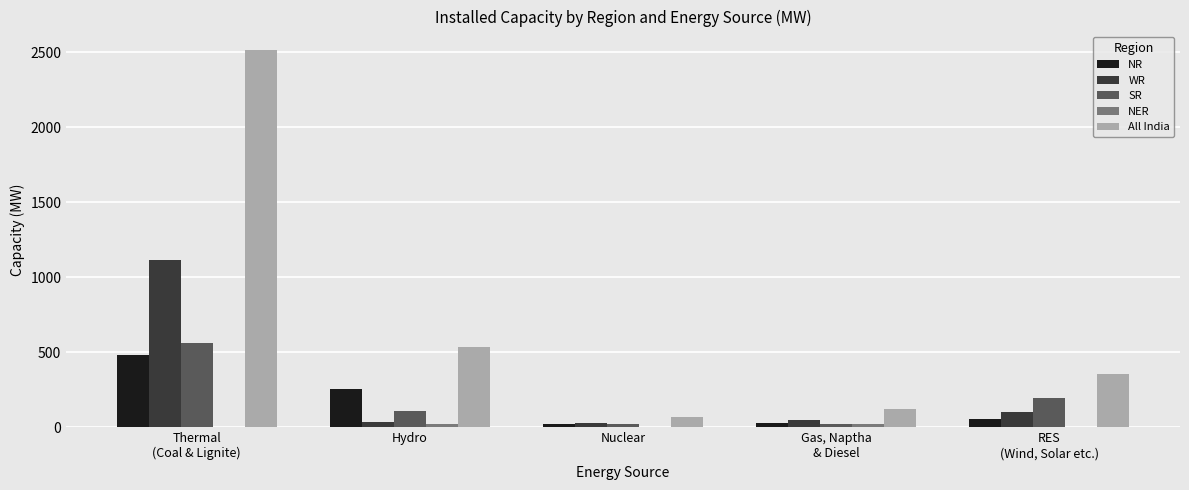

Count the number of categories in the chart.

5